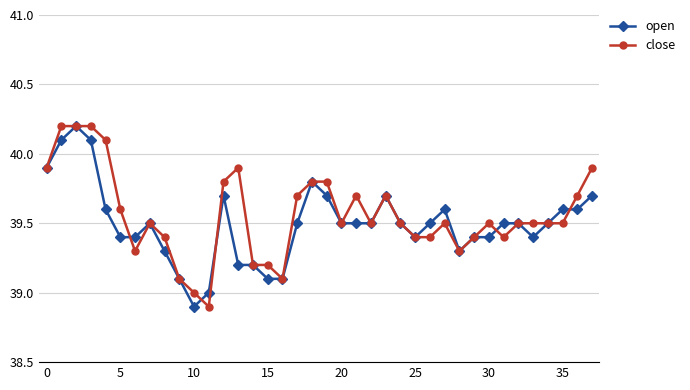

True or false: open has more than 1 interior local peaks.

True